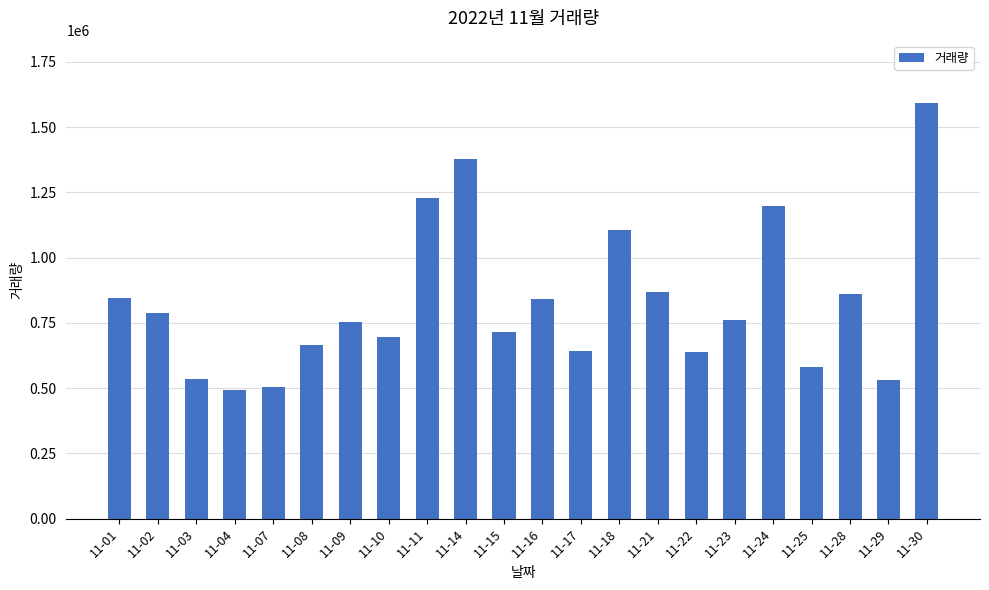

What is the difference between the values at 11-21 and 11-15?

153538